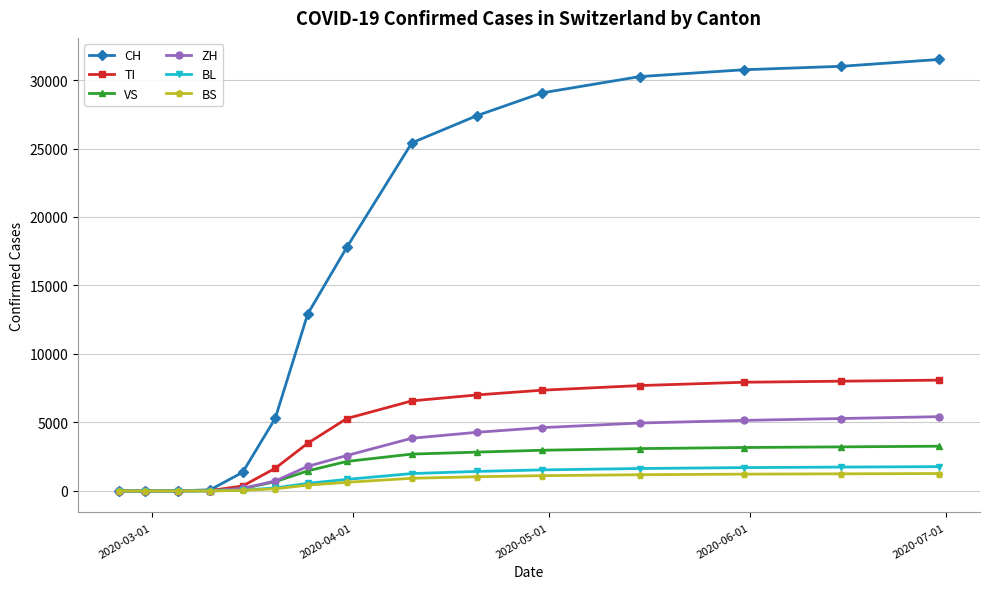

What is the average value of the CH series?

16189